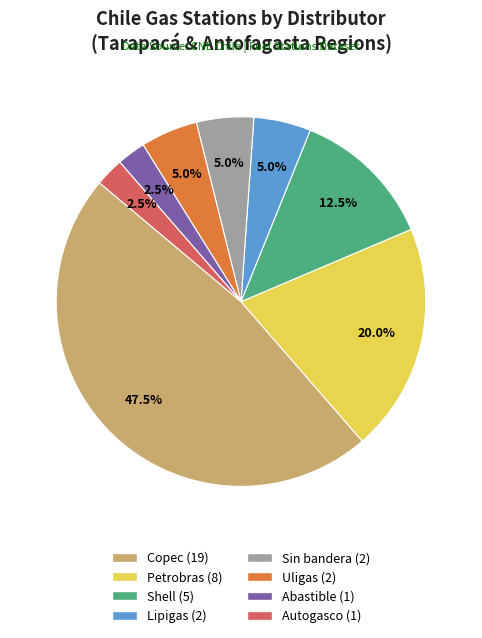

Which category has the biggest portion of the pie?

Copec